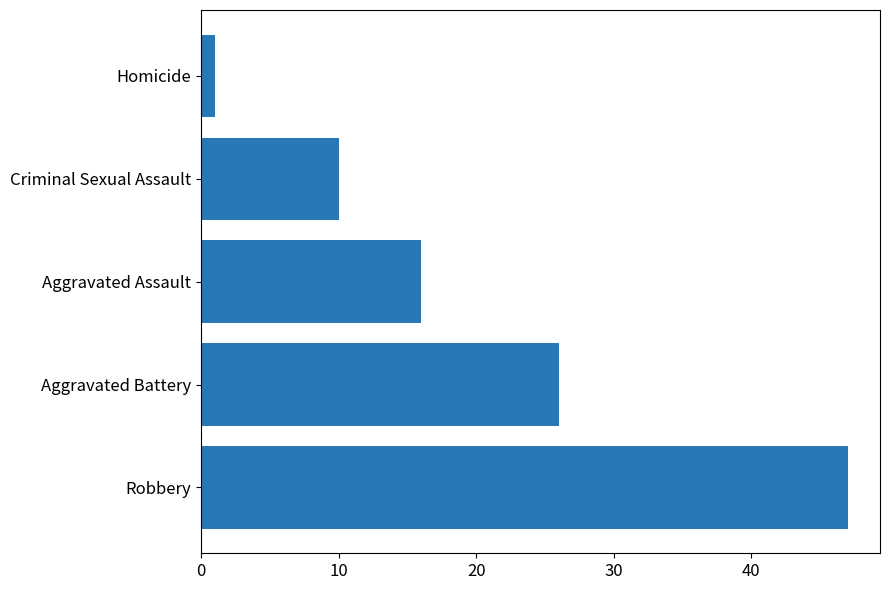

Read the value at Criminal Sexual Assault.

10